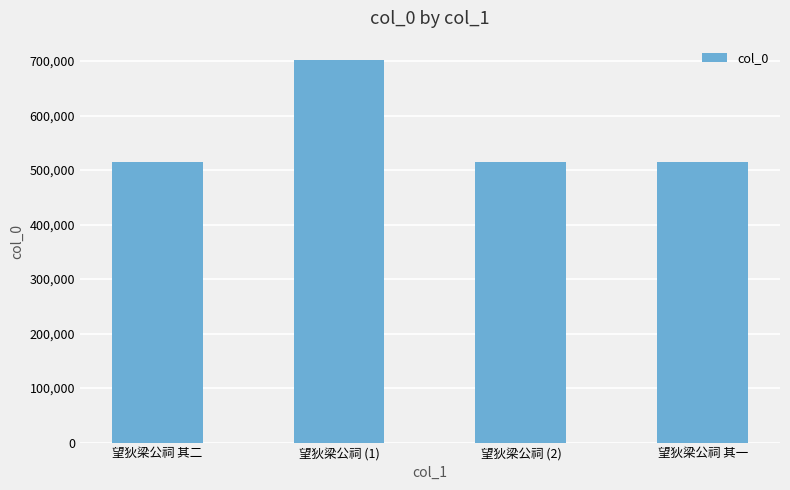

What is the greatest value displayed?

702402